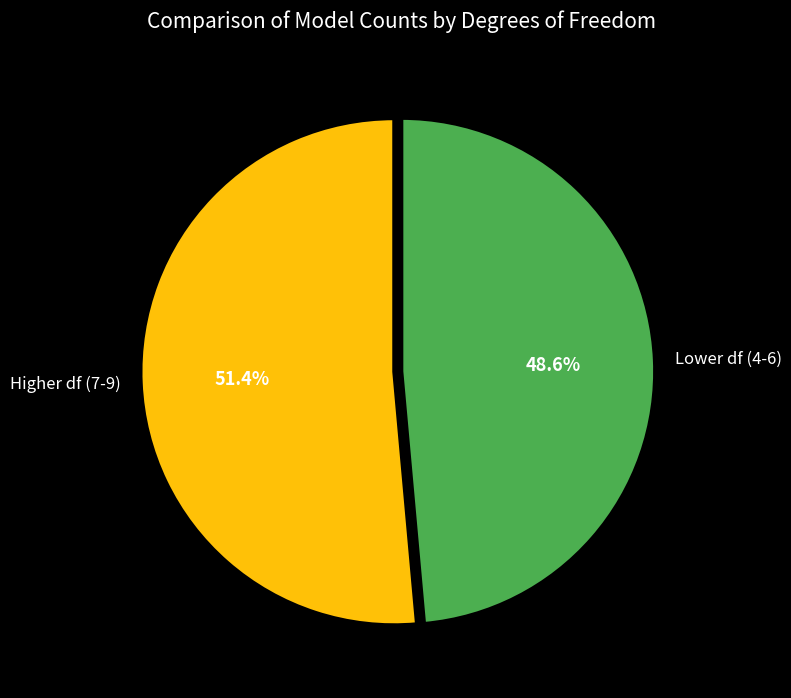

Is there a majority slice in this chart?

Yes